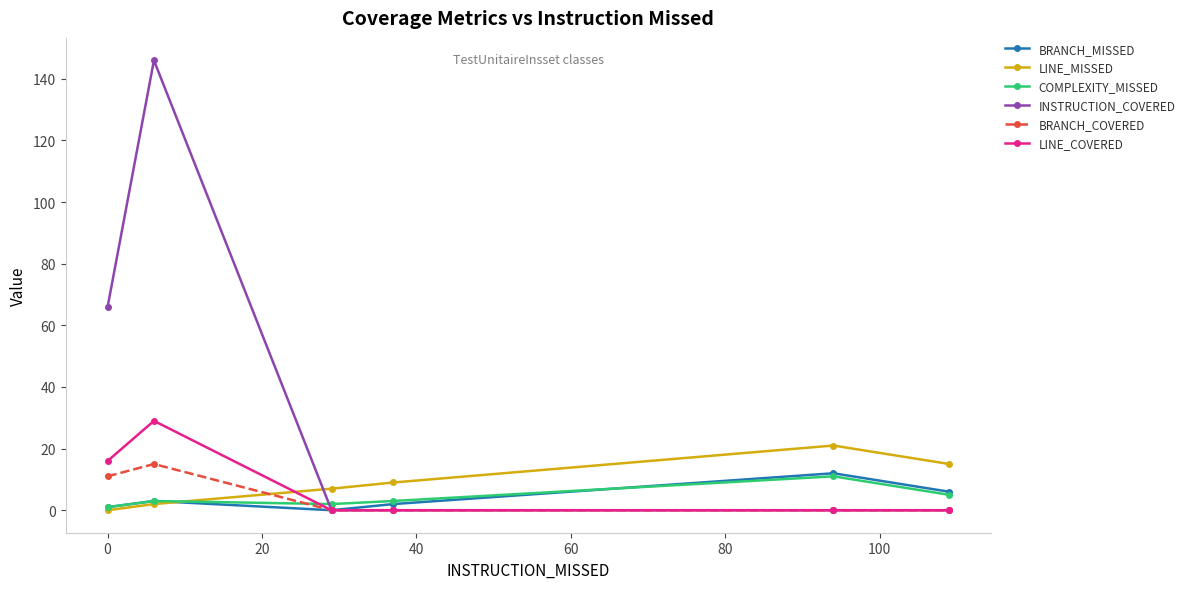

At how many categories does at least one series exceed 134?

1